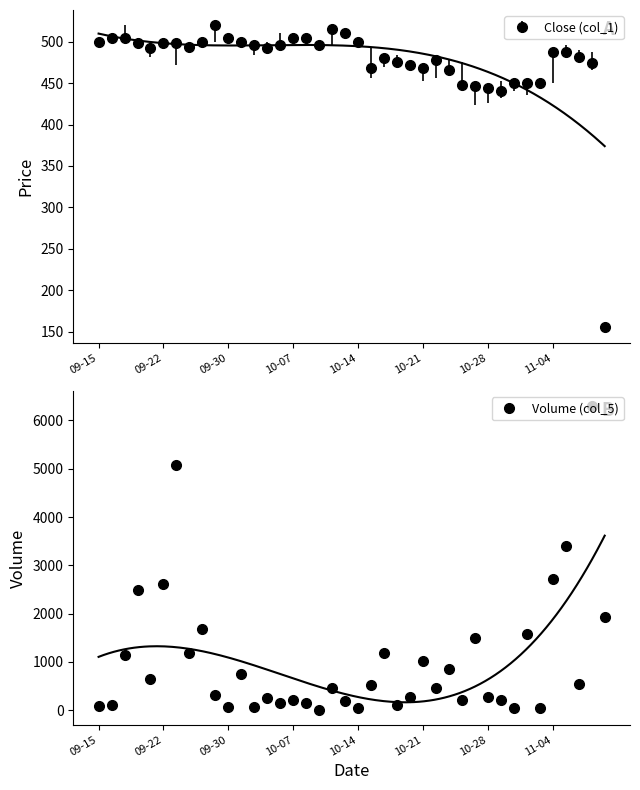

At which category is the sum across all series the highest?

38